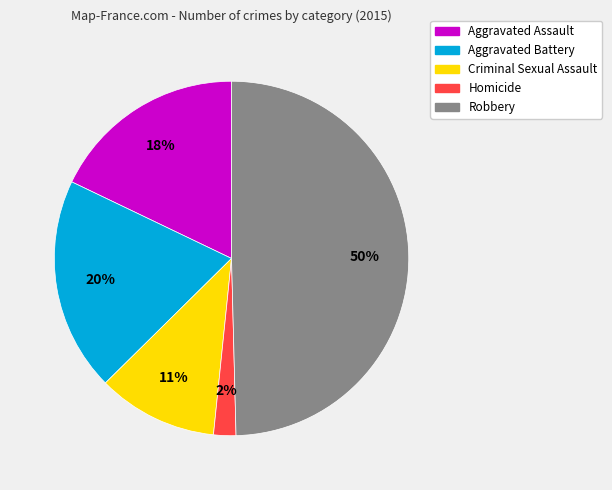

To the nearest percent, what portion does Aggravated Battery represent?

20%